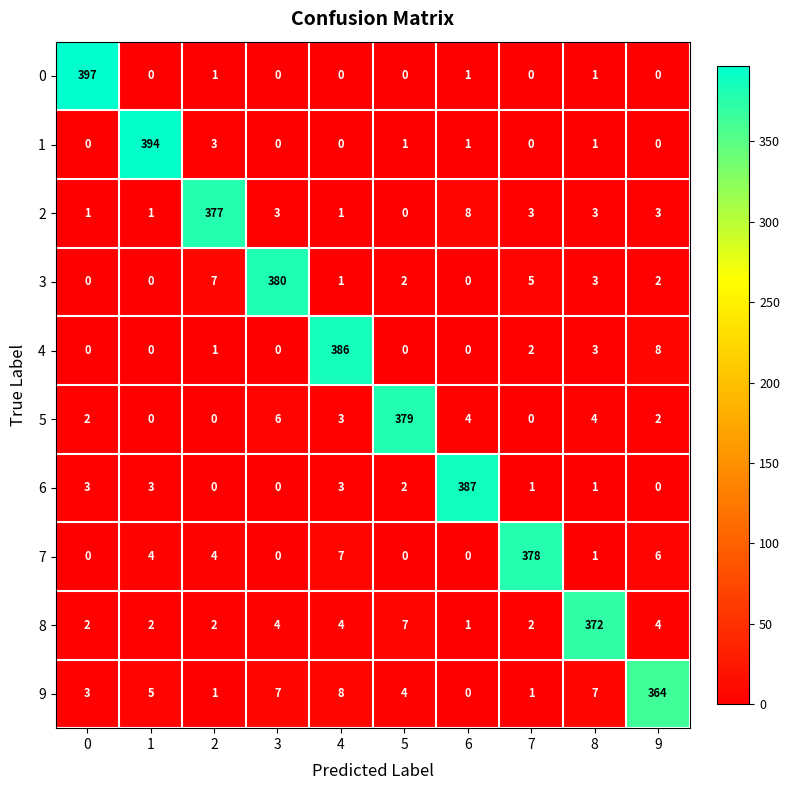

Count the number of categories in the chart.

10